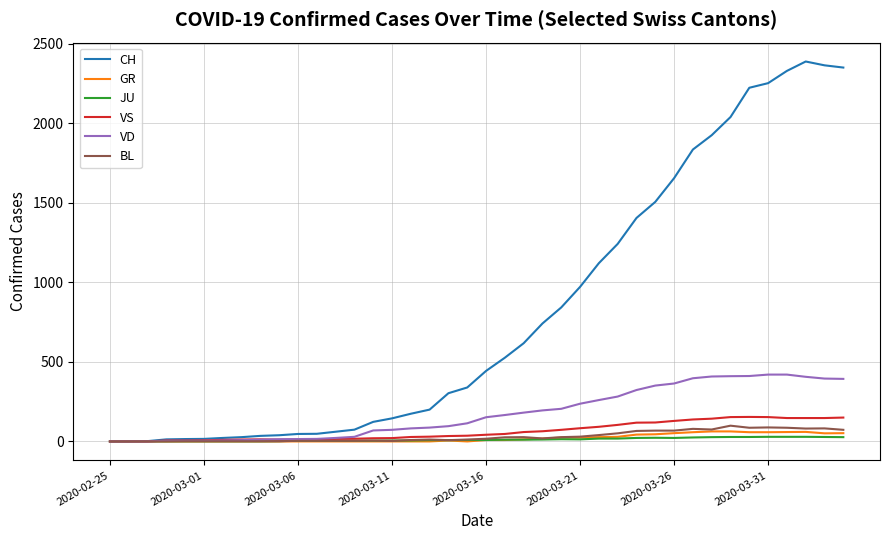

What is the greatest value displayed?

2387